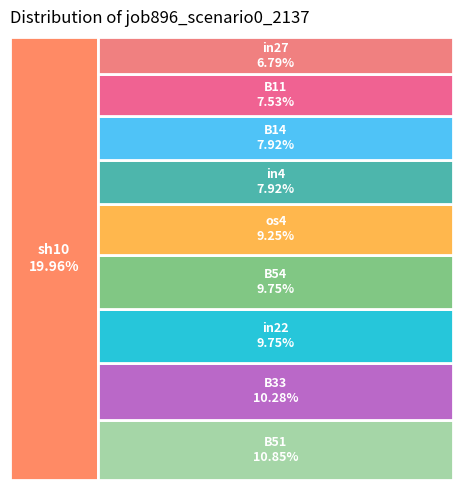

To the nearest percent, what is the difference between the in4 and in27 slice percentages?

1%